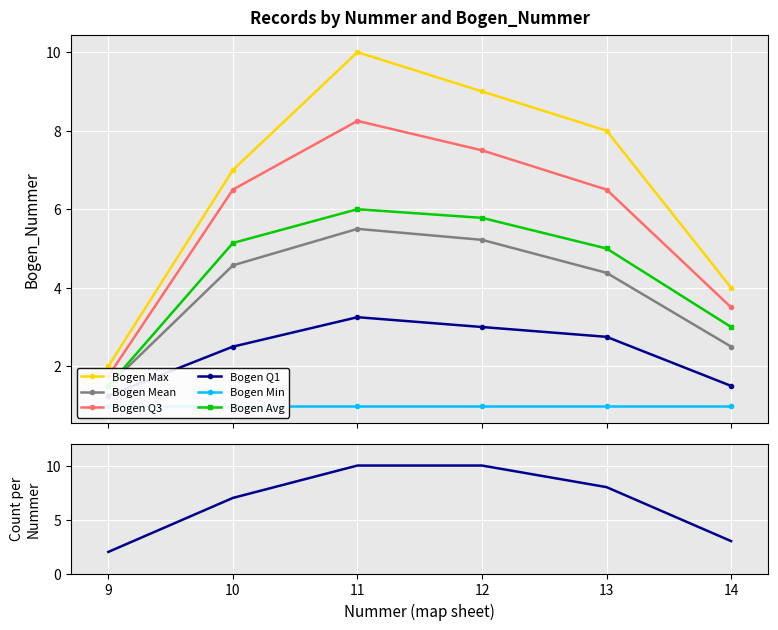

What is the average value of the Count_per_Nummer series?

7